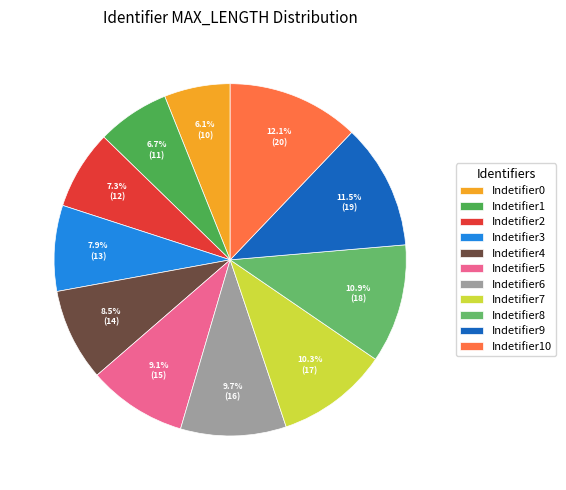

What percentage is NOT represented by Indetifier9?

88.5%